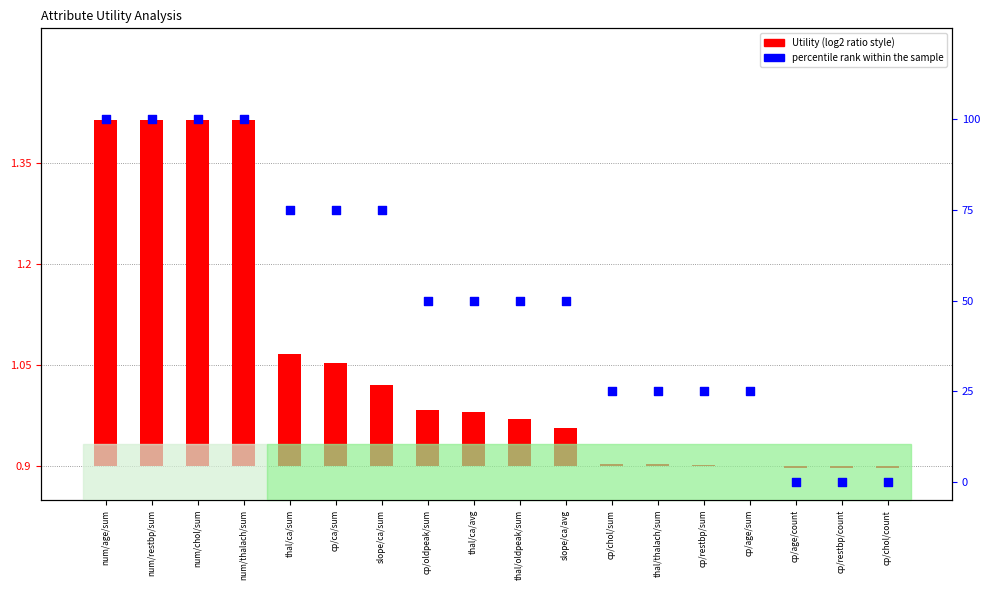

Which series has the widest spread of Y values?

percentile rank within the sample